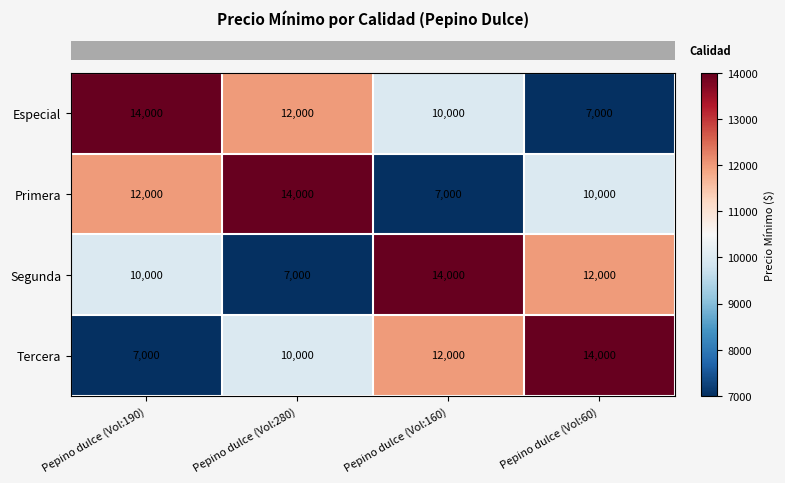

How many distinct data groups are displayed?

4